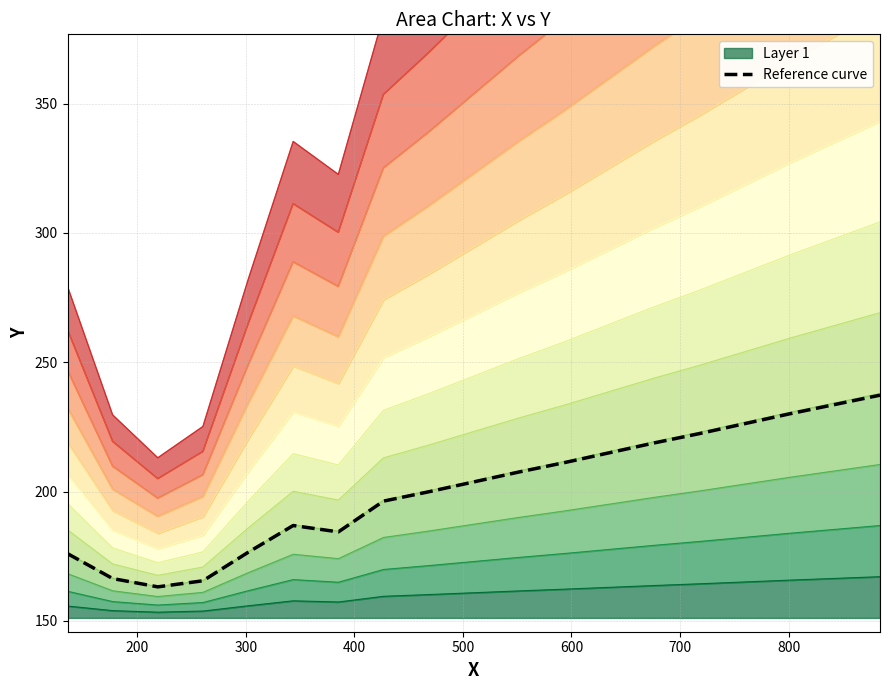

What is the average value?

201.1